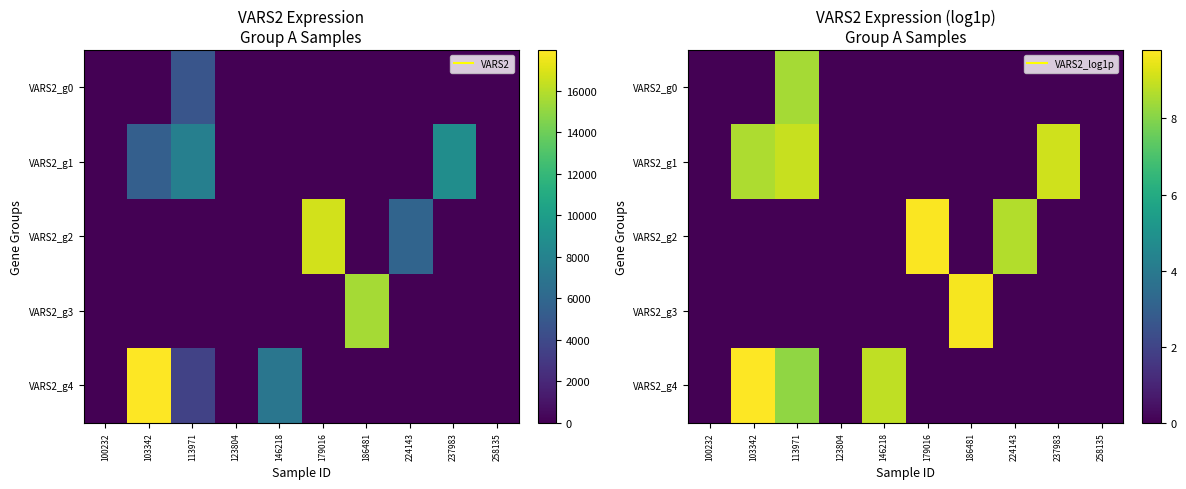

Count the number of data series in this chart.

5